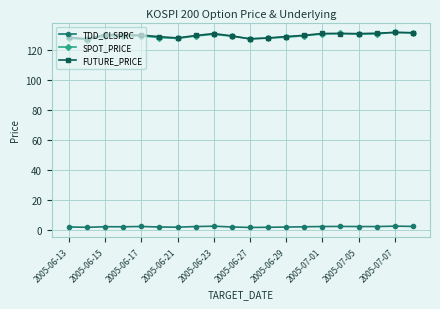

What is the value of the SPOT_PRICE point at the 5th from the left?

129.3